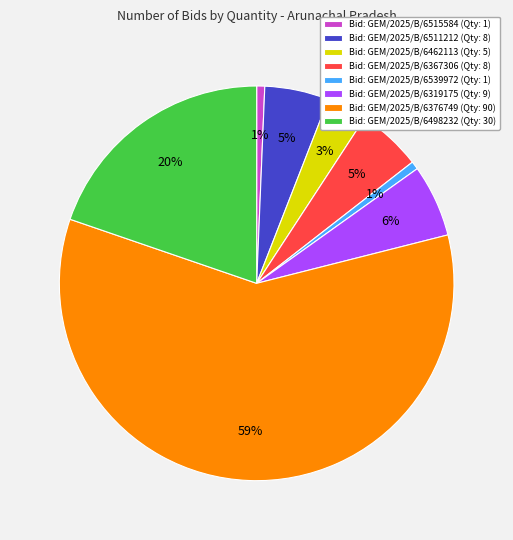

Which category has the biggest portion of the pie?

Bid: GEM/2025/B/6376749 (Qty: 90)